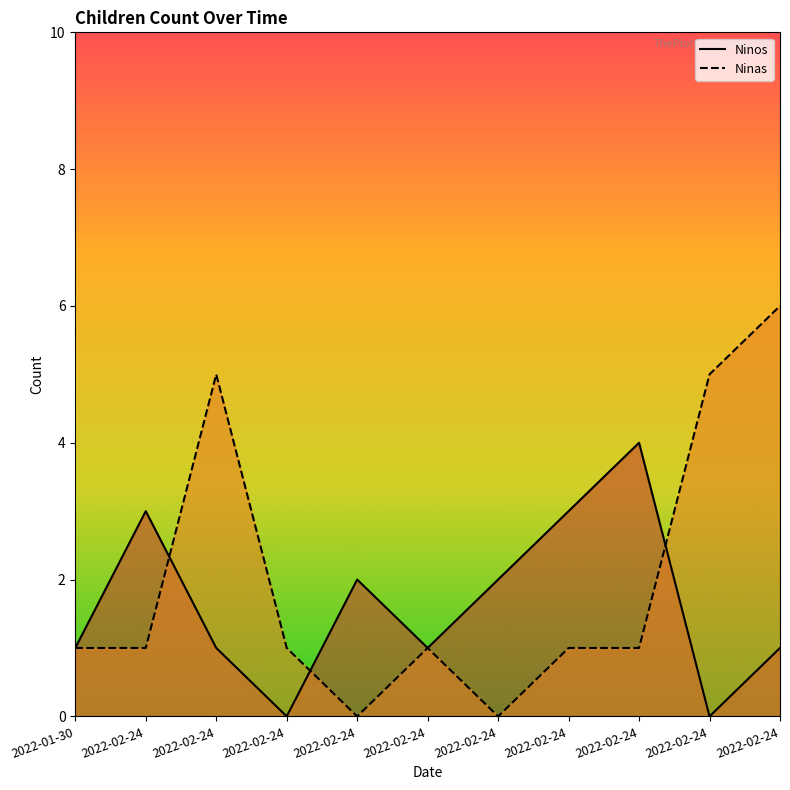

Reading left to right, list all the values displayed in this chart.

Ninos: 1	3	1	0	2	1	2	3	4	0	1
Ninas: 1	1	5	1	0	1	0	1	1	5	6